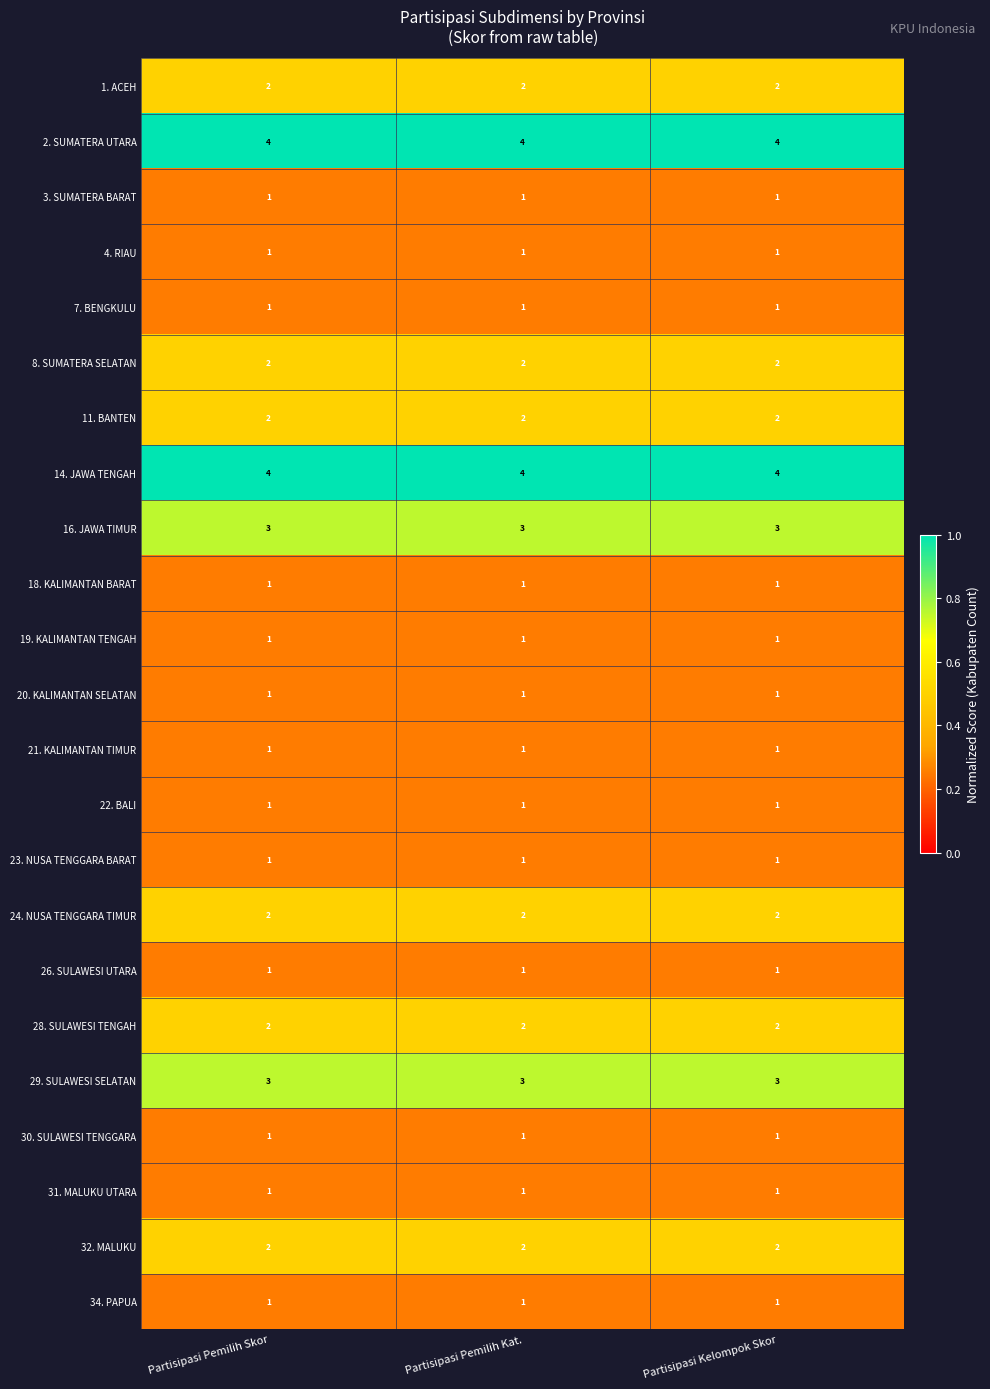

What is the spread (max minus min) of values at Partisipasi Pemilih Kat.?

3